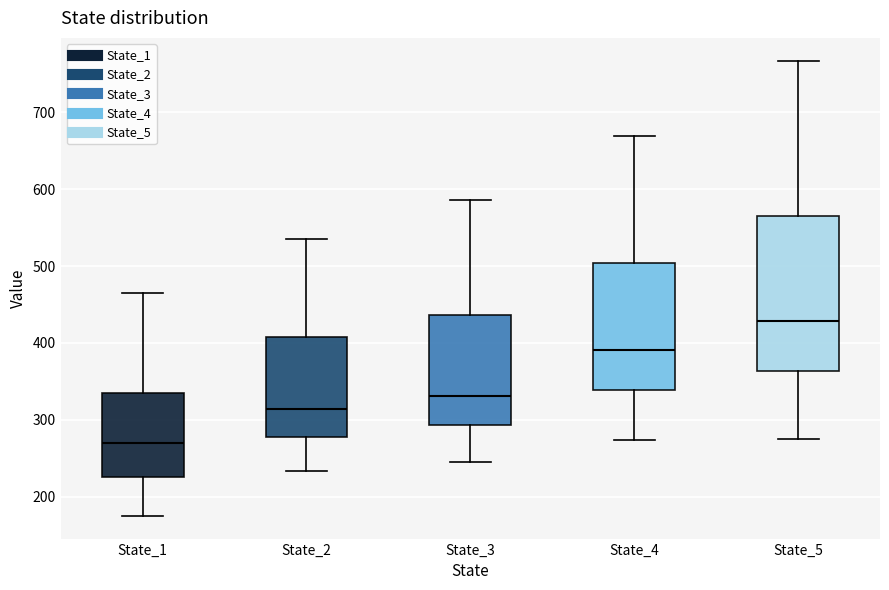

Comparing the boxes themselves (not the whiskers), which one is the tallest?

State_5